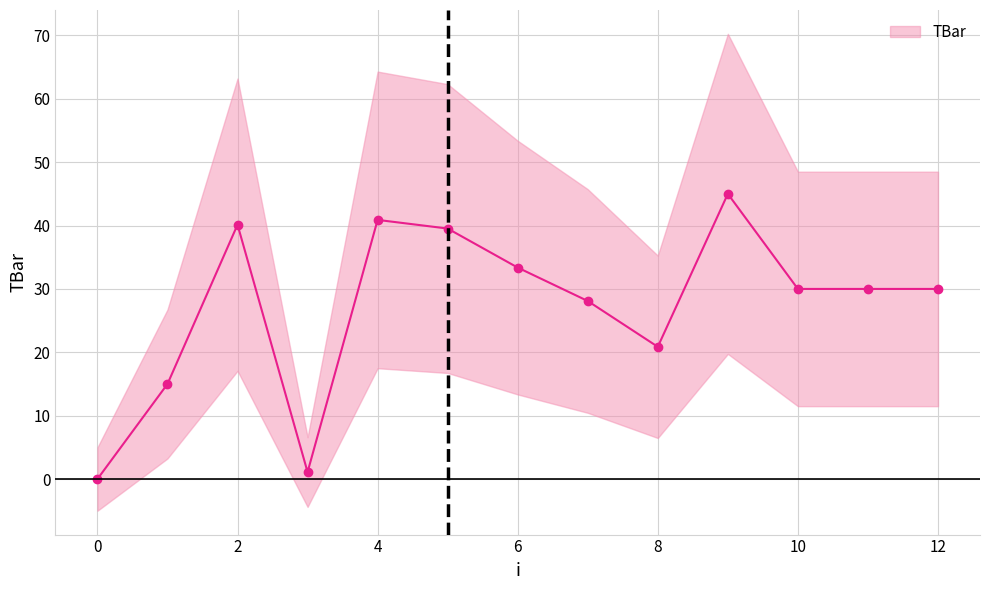

Reading left to right, transcribe all the data shown in this chart.

0.0	15.0	40.1	1.1	40.9	39.5	33.4	28.1	20.9	45.0	30.0	30.0	30.0